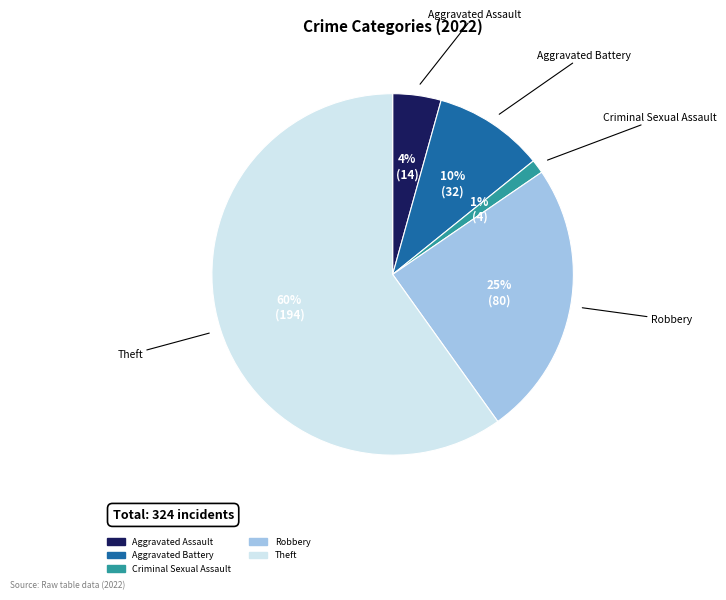

To the nearest percent, what is the difference between the largest and smallest slice percentages?

59%